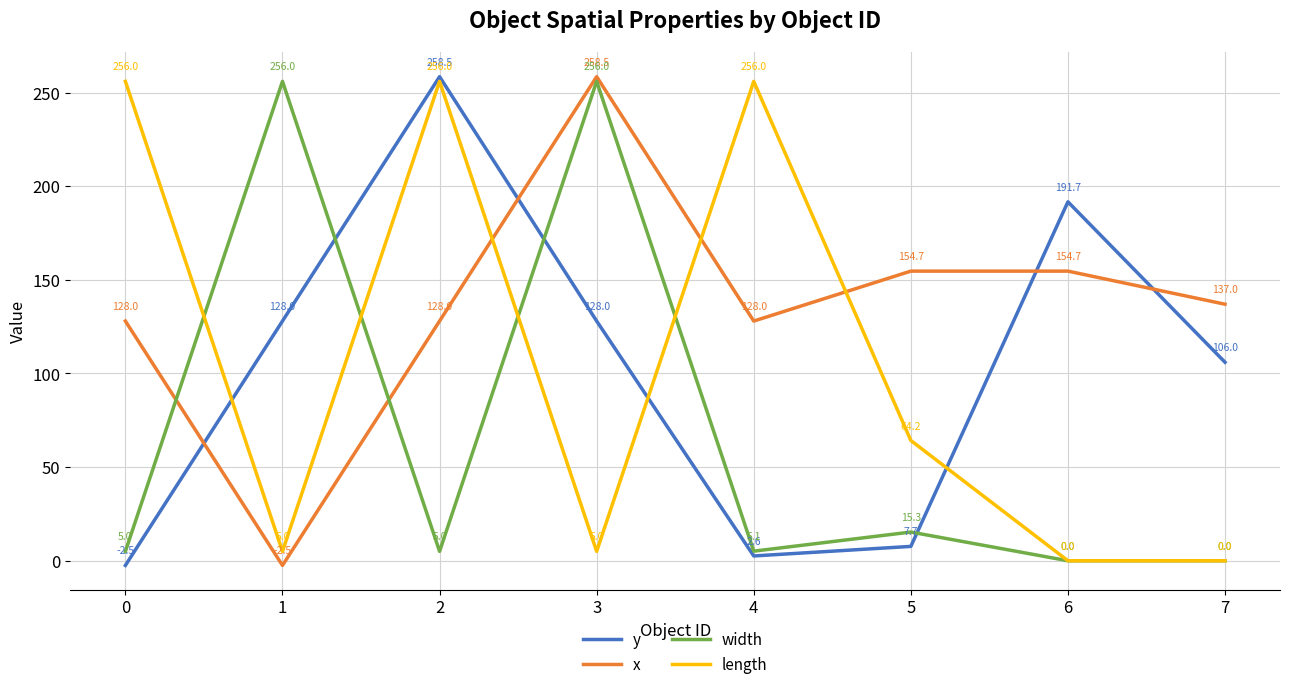

At which label does x first exceed 137?

3